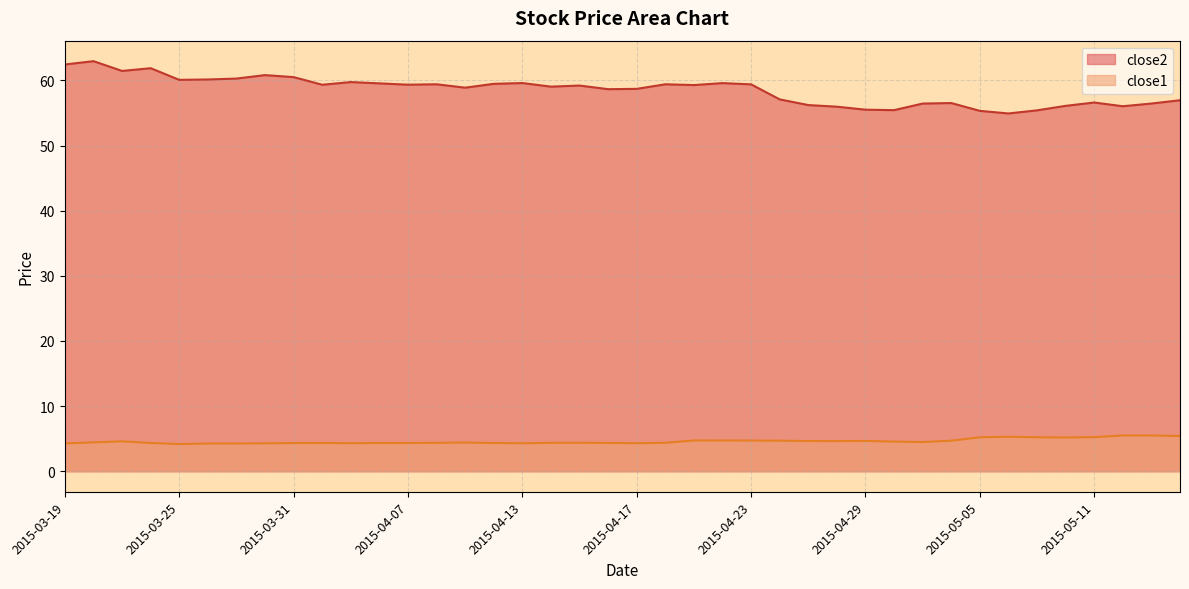

In close1, how many points are lower than both neighbors (excluding endpoints)?

7